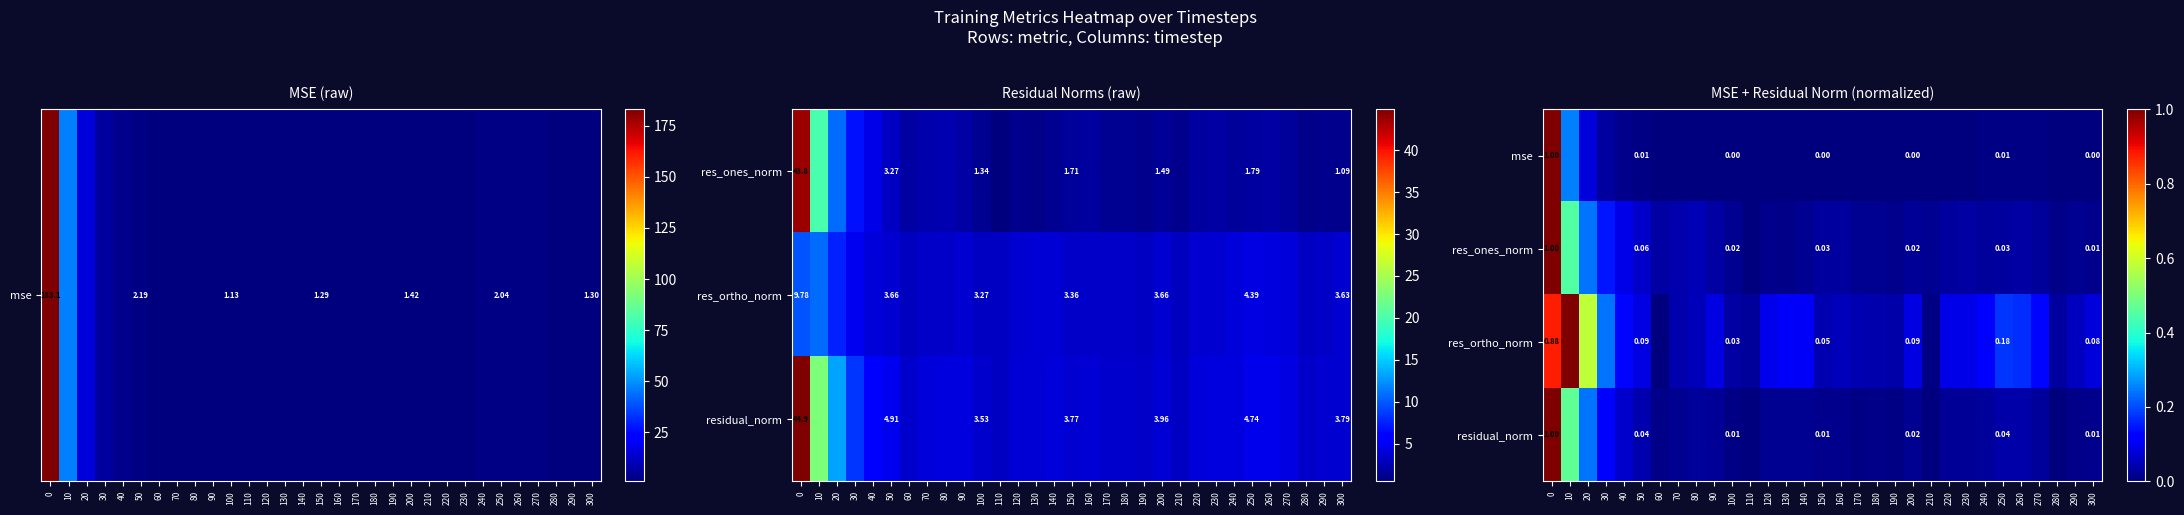

Which series has the largest range (max minus min)?

mse